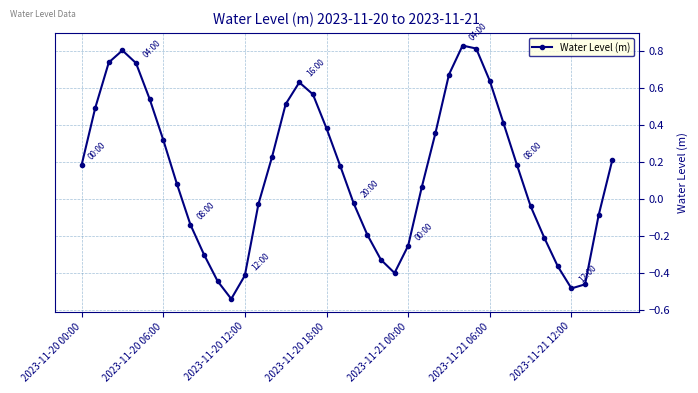

How many points are higher than both their immediate neighbors (excluding endpoints)?

3